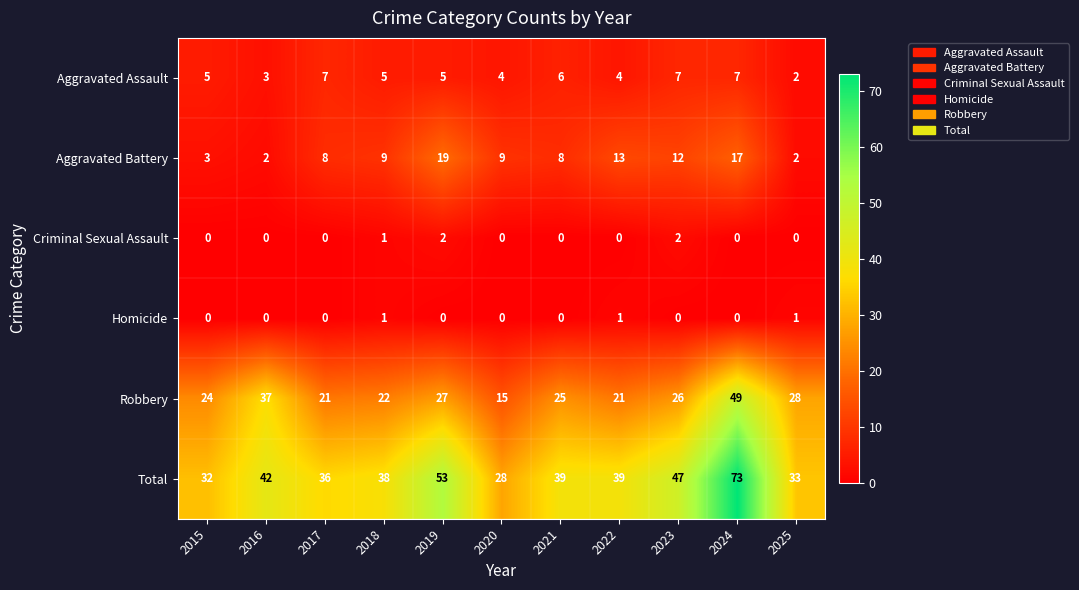

True or false: Criminal Sexual Assault has a value of 3 at 2023.

False